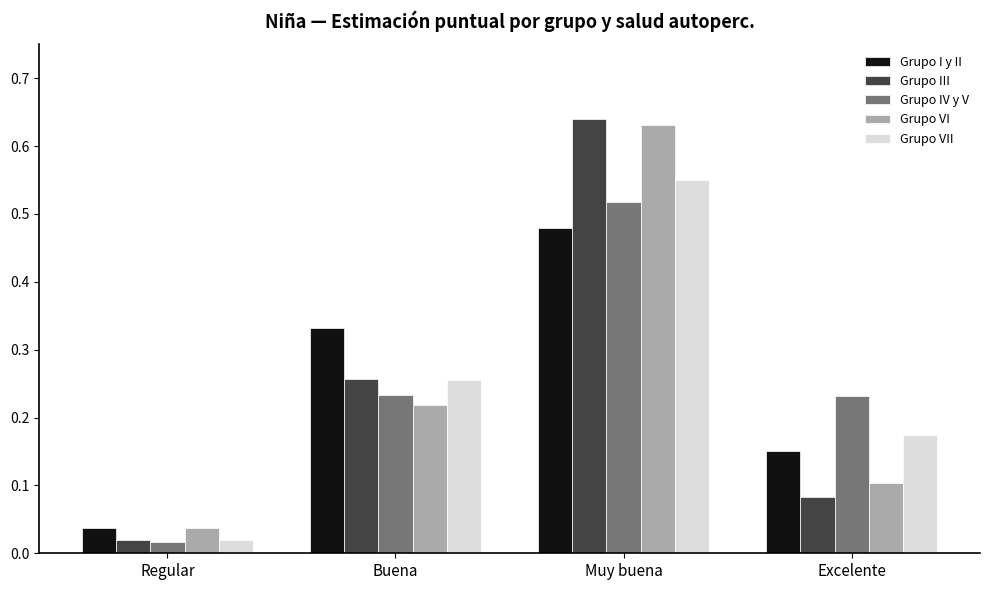

How many groups of bars are there?

4